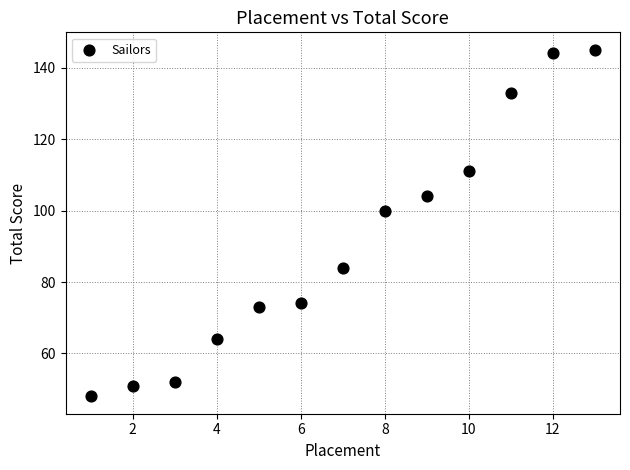

What is the range of X values (max minus min)?

12